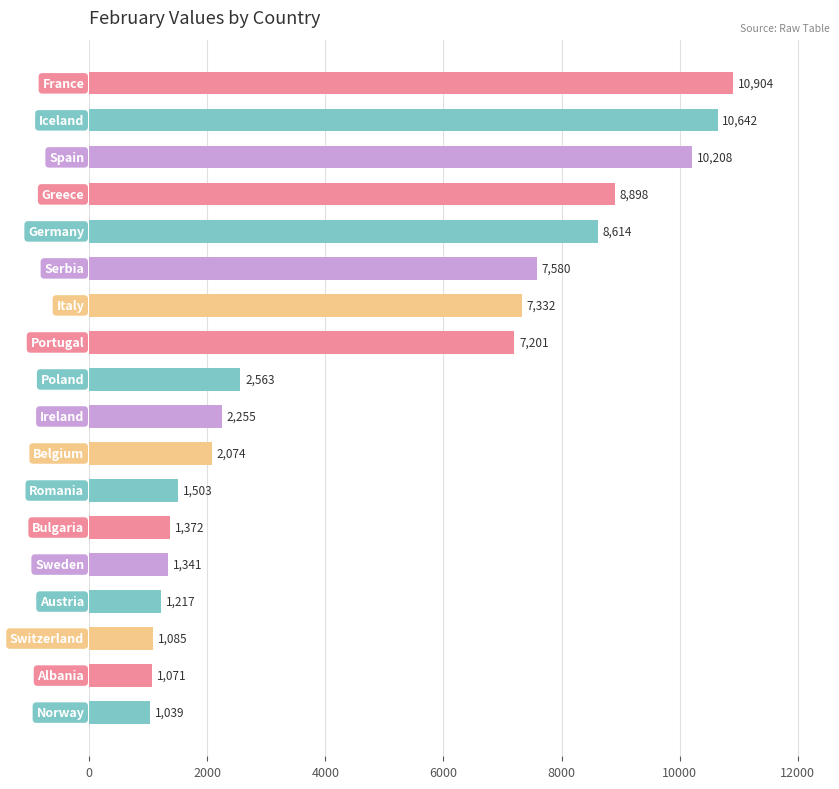

What is the average value?

4827.7